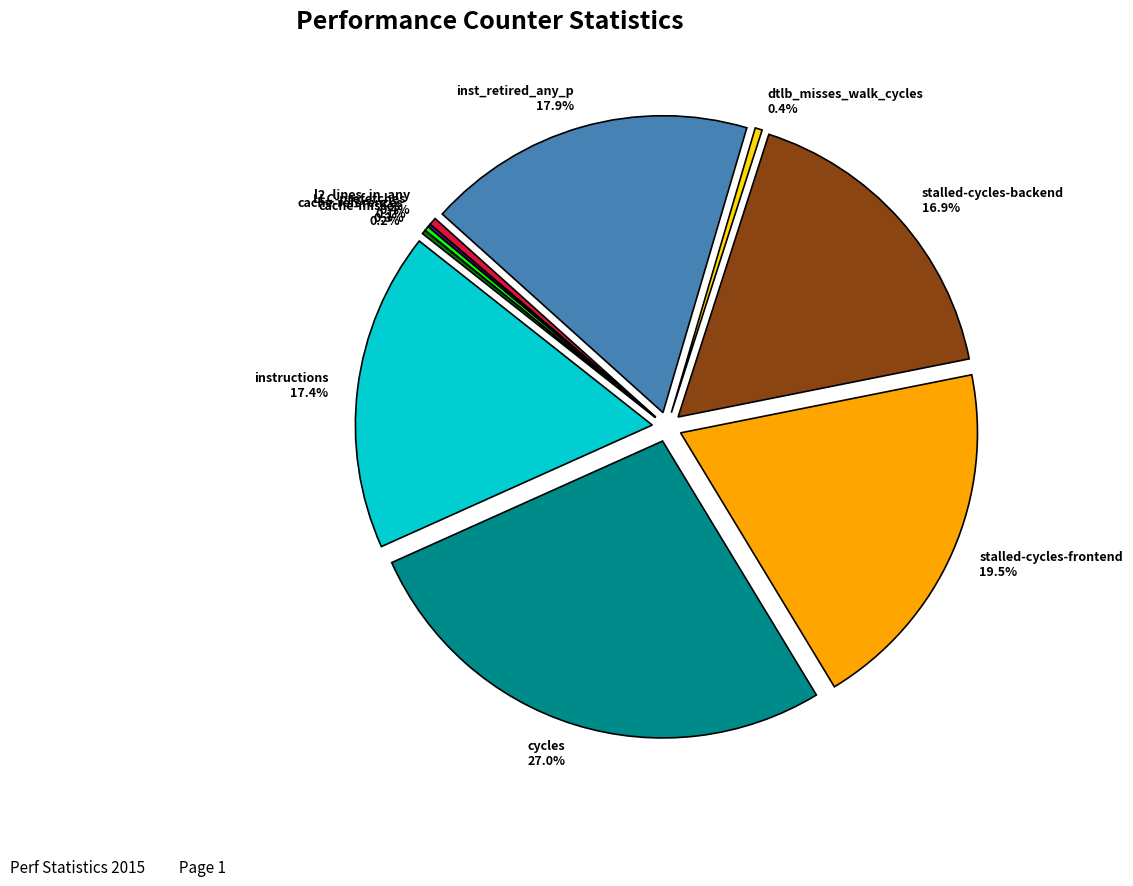

Rank the categories by value from lowest to highest.

LLC-prefetches, cache-misses, cache-references, dtlb_misses_walk_cycles, l2_lines_in_any, stalled-cycles-backend, instructions, inst_retired_any_p, stalled-cycles-frontend, cycles